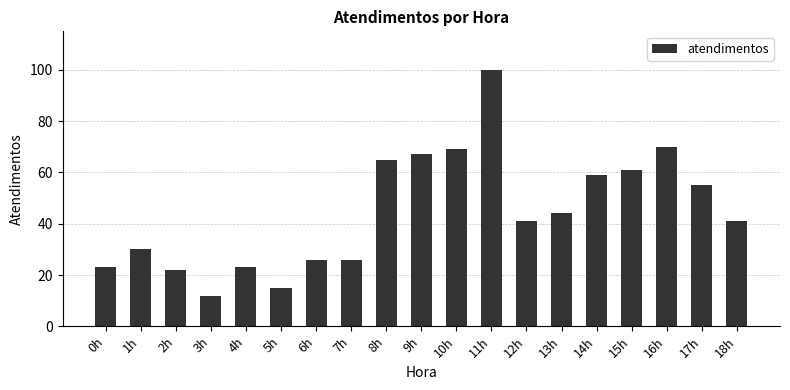

Reading left to right, extract all data points from this chart.

0h=23	1h=30	2h=22	3h=12	4h=23	5h=15	6h=26	7h=26	8h=65	9h=67	10h=69	11h=100	12h=41	13h=44	14h=59	15h=61	16h=70	17h=55	18h=41